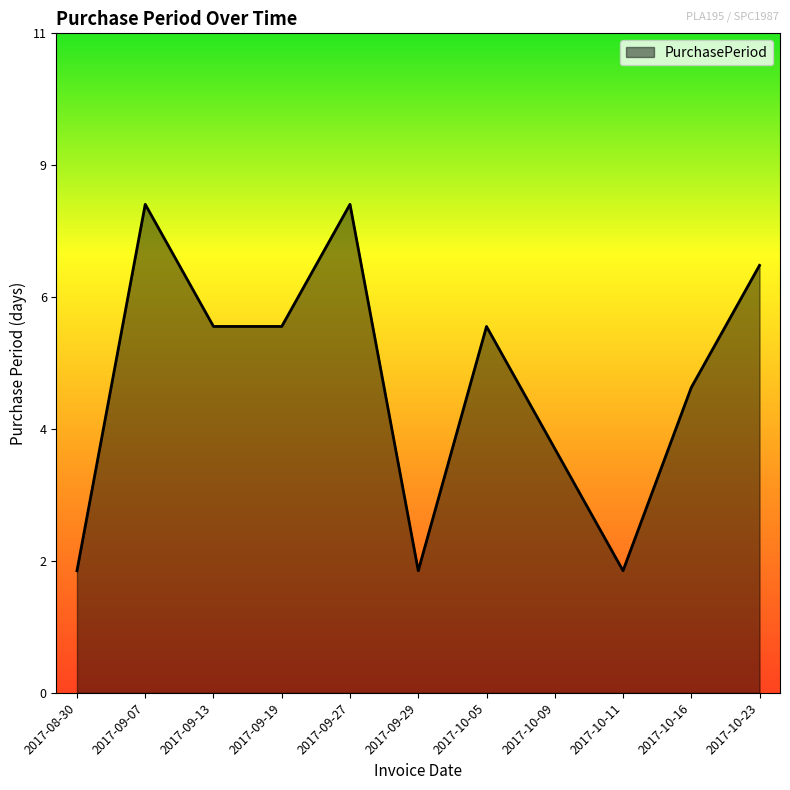

Is this an area chart (filled region under the line)?

Yes